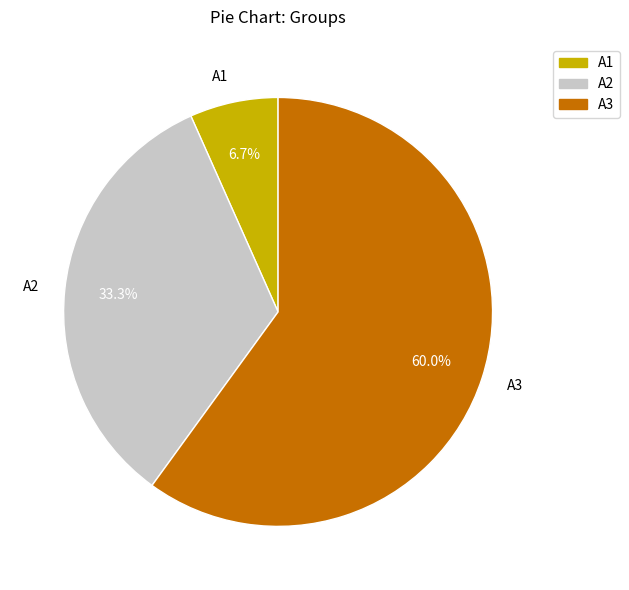

The A2 slice represents 27% of the pie. True or false?

False